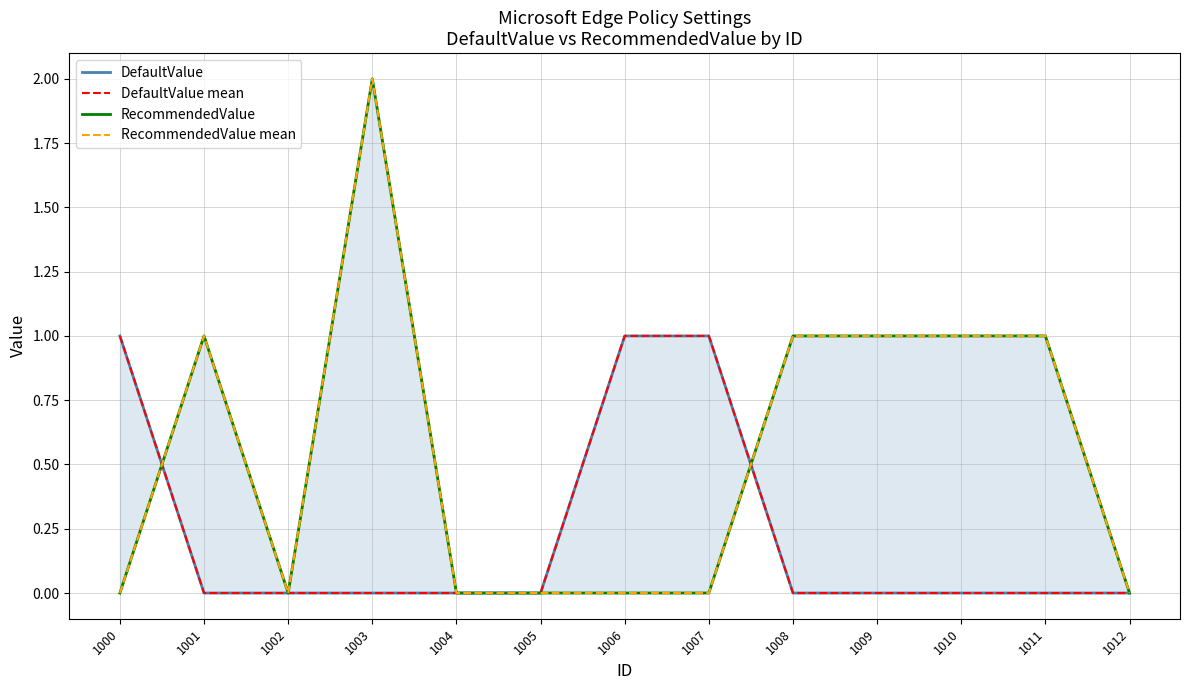

Reading left to right, extract all data points from this chart.

DefaultValue: 1	0	0	0	0	0	1	1	0	0	0	0	0
DefaultValue mean: 1	0	0	0	0	0	1	1	0	0	0	0	0
RecommendedValue: 0	1	0	2	0	0	0	0	1	1	1	1	0
RecommendedValue mean: 0	1	0	2	0	0	0	0	1	1	1	1	0